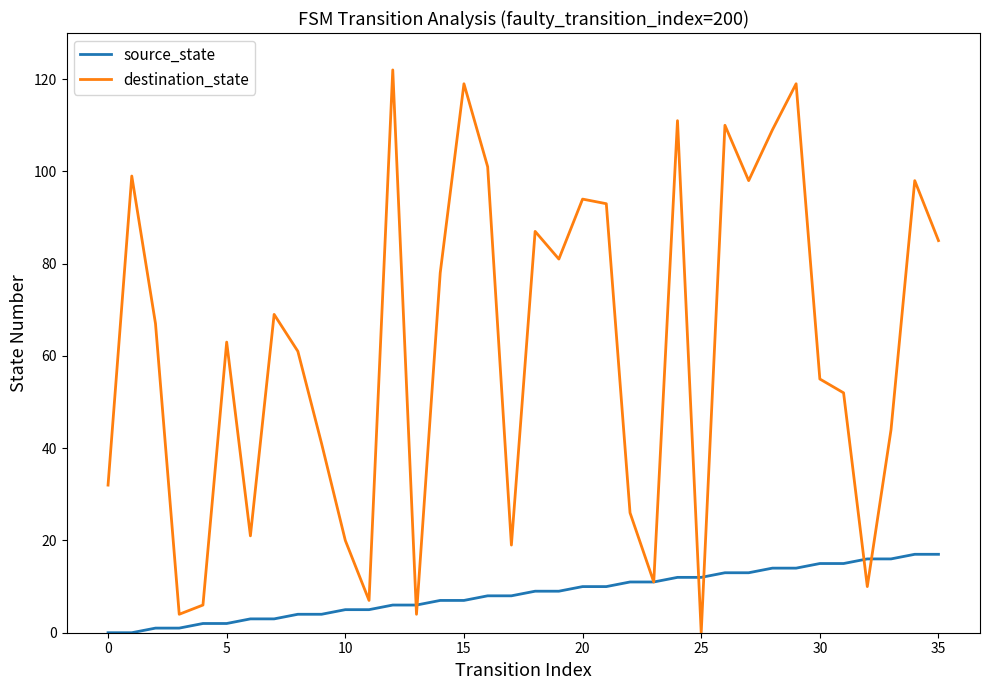

Which series has the largest total across all categories?

destination_state